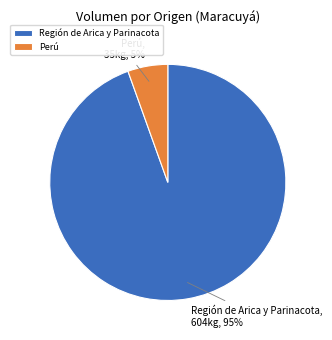

To the nearest percent, what is the average slice percentage?

50%